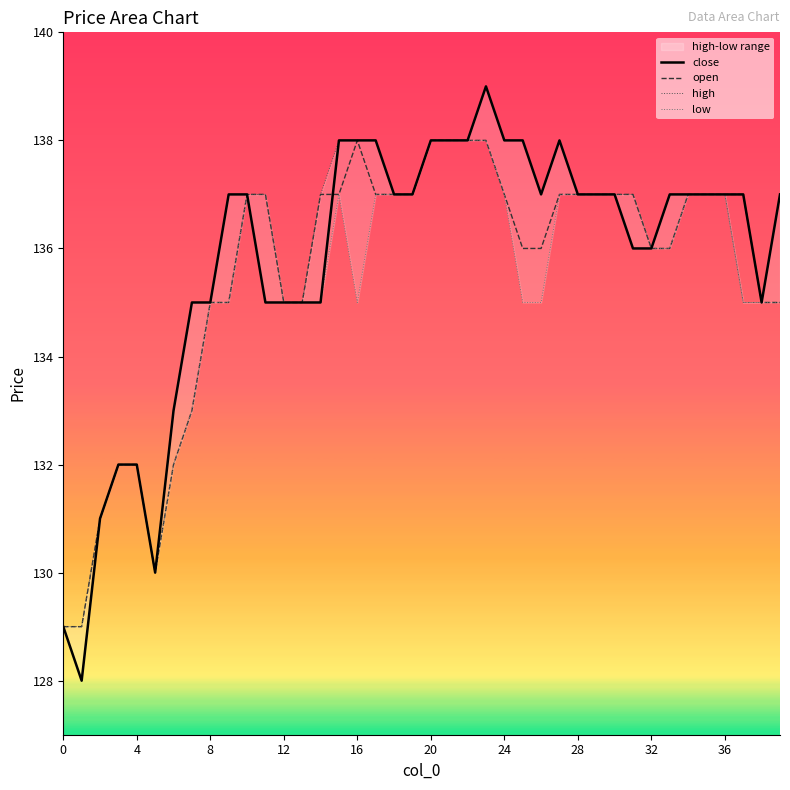

What is the maximum value for close?

139